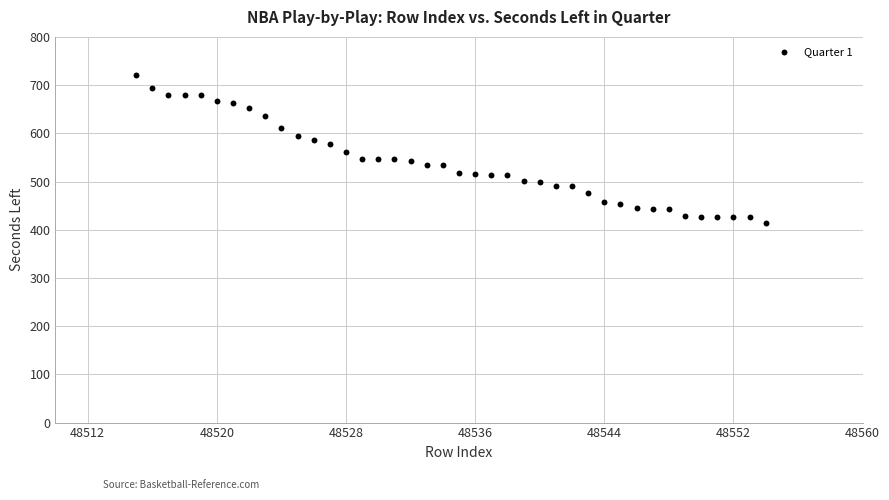

What is the range of Y values (max minus min)?

307